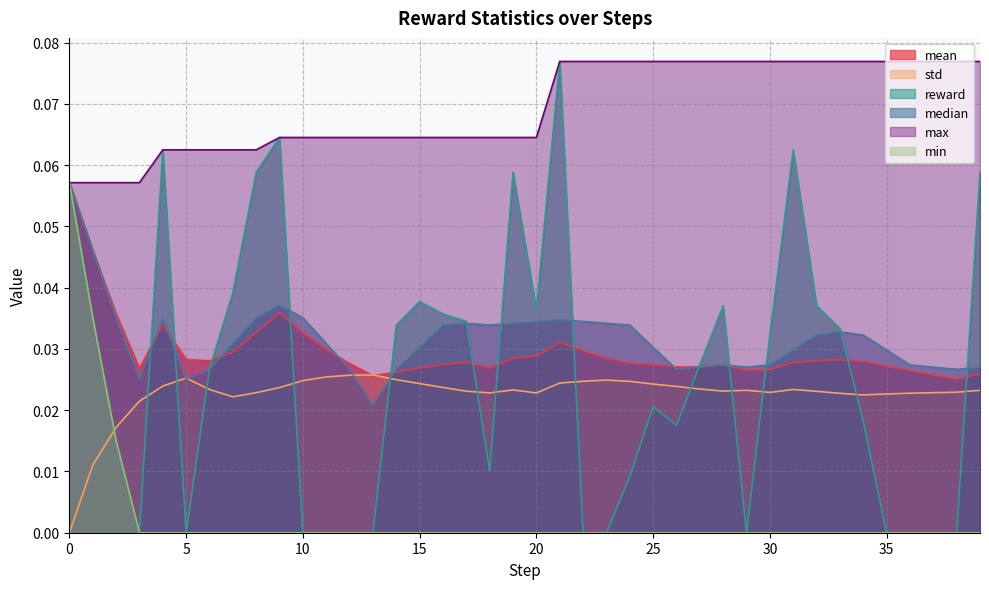

In std, how many points are lower than both neighbors (excluding endpoints)?

6